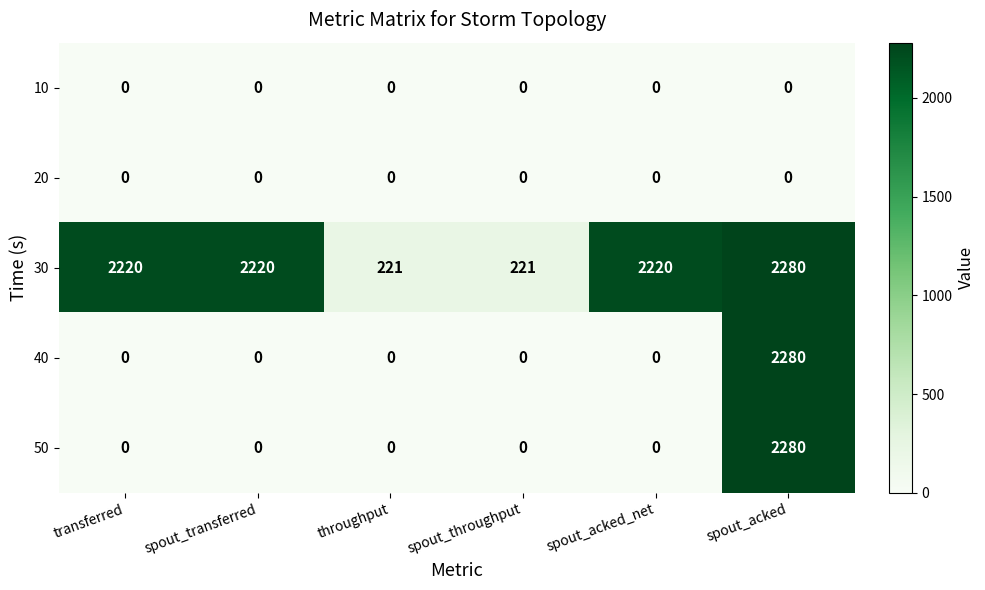

At how many categories does at least one series exceed 1166?

4